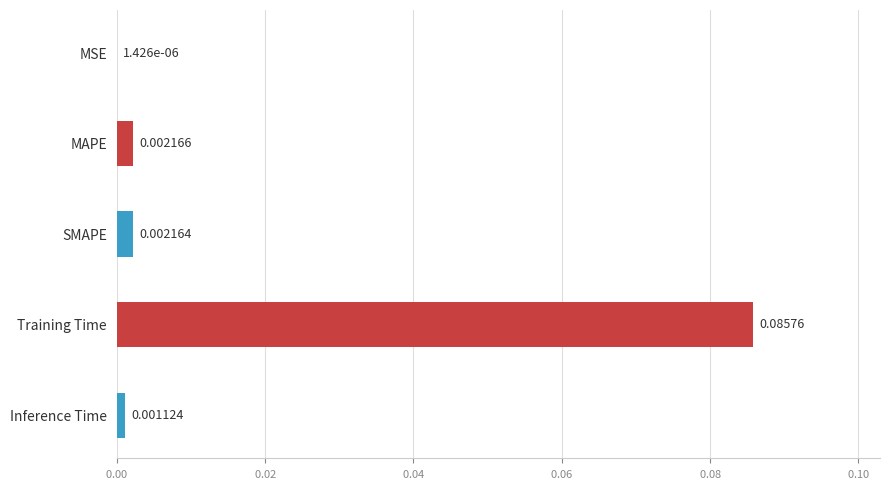

At which category does the chart reach its peak across all series?

Training Time